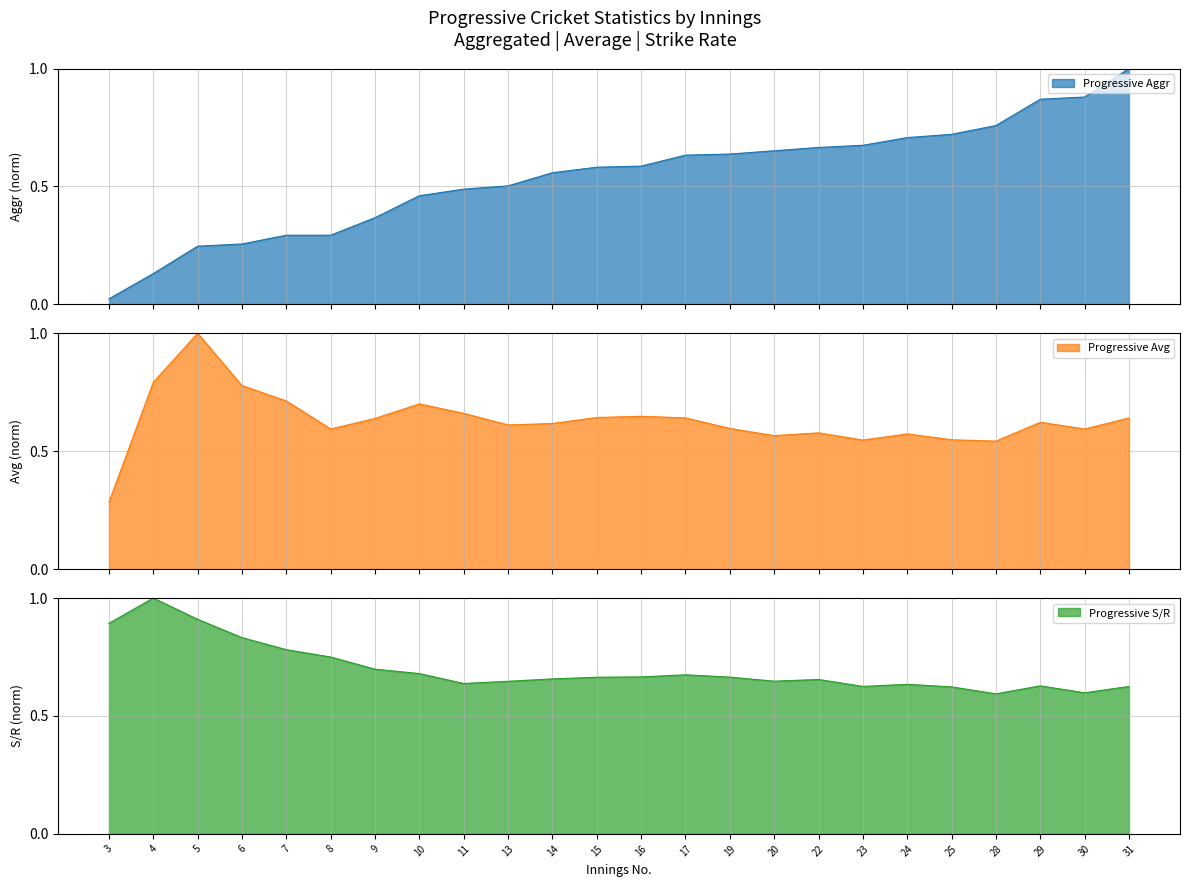

Between 22 and 31, which series saw the biggest shift?

Progressive Aggr